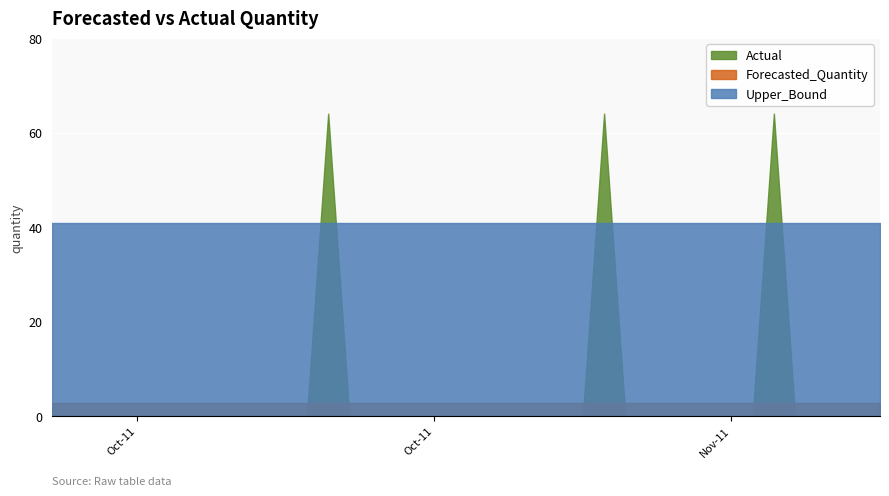

Which series has the largest range (max minus min)?

Actual